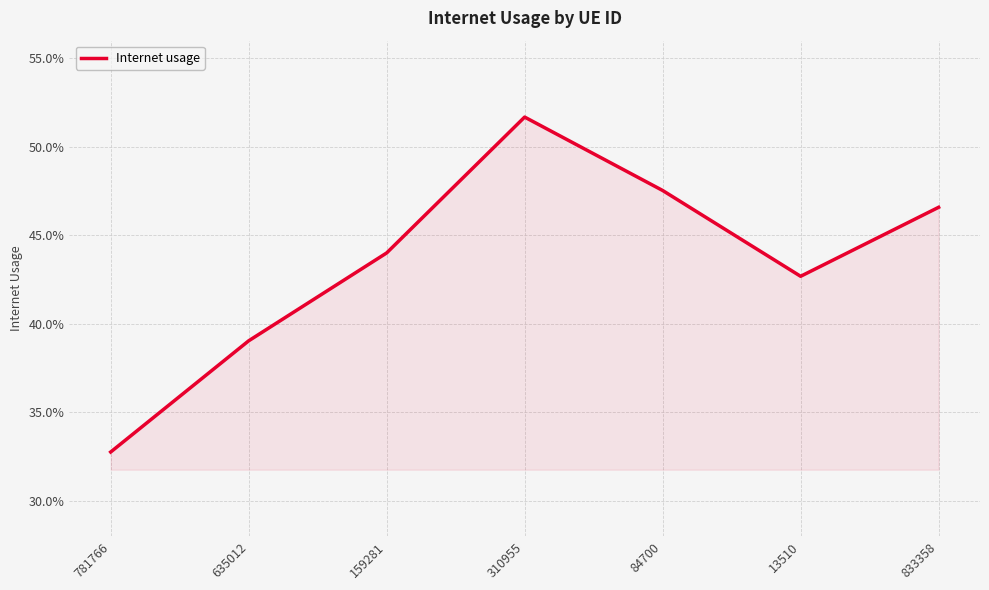

Which category has the highest value across all series?

310955